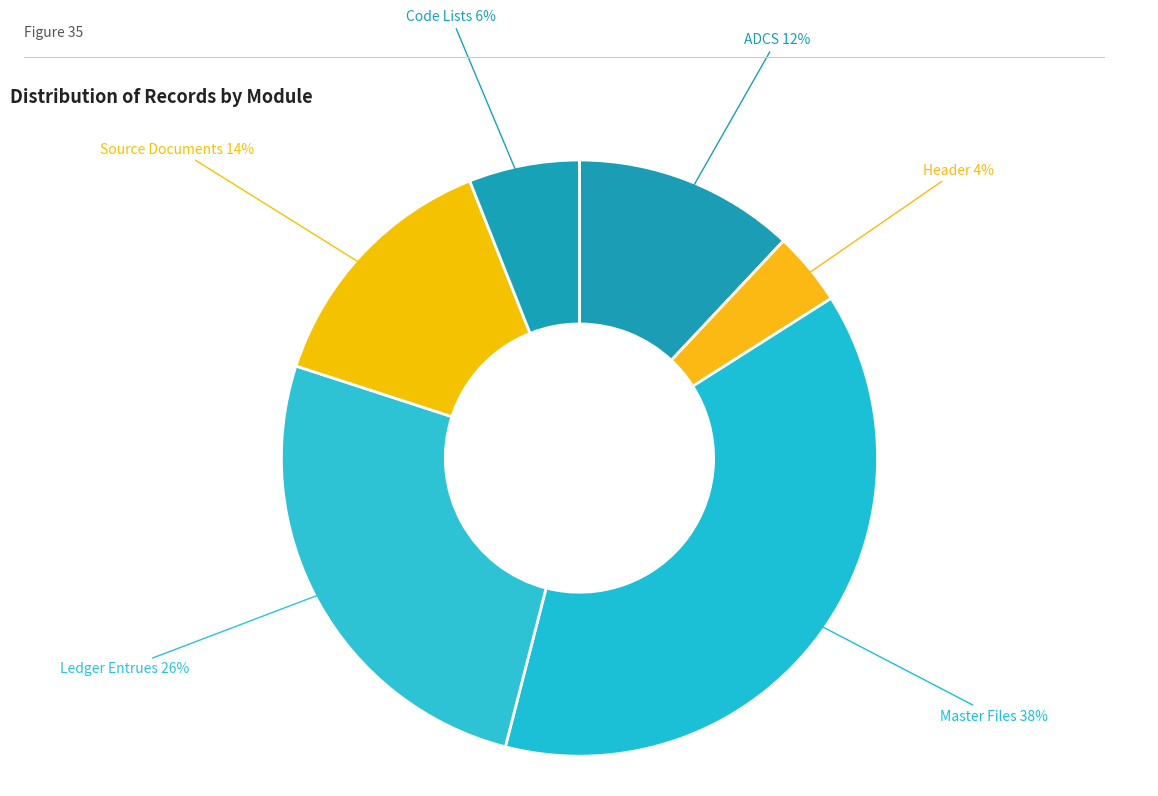

What is the ratio of the value at Source Documents to the value at Master Files?

0.4